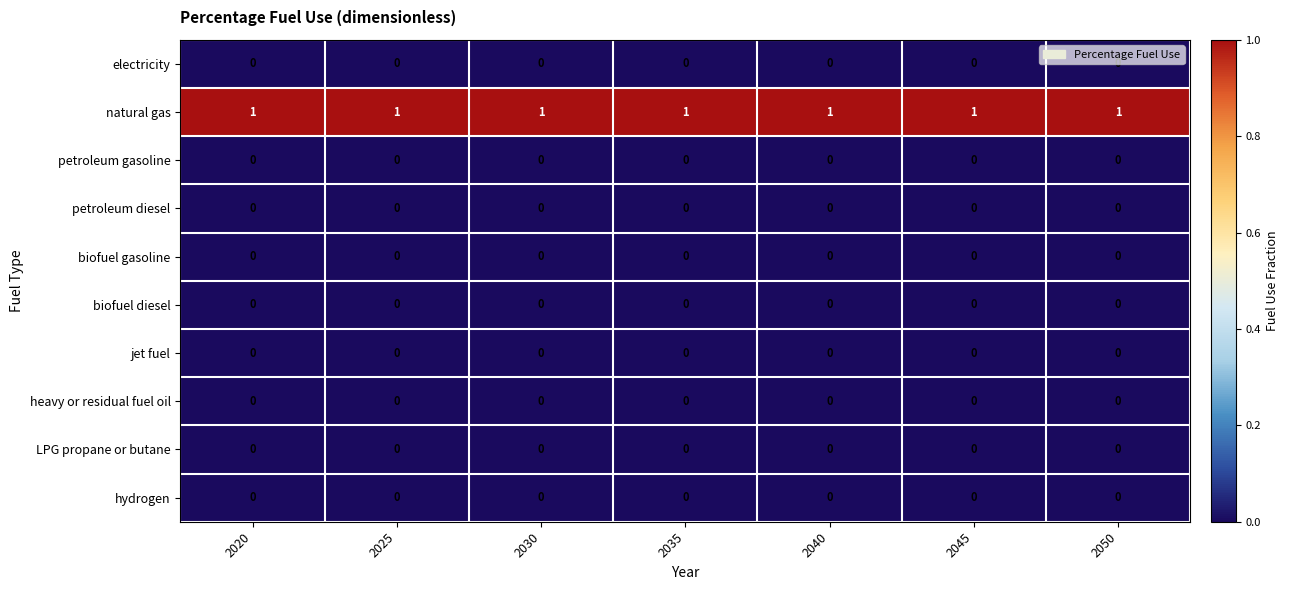

How many distinct data groups are displayed?

10